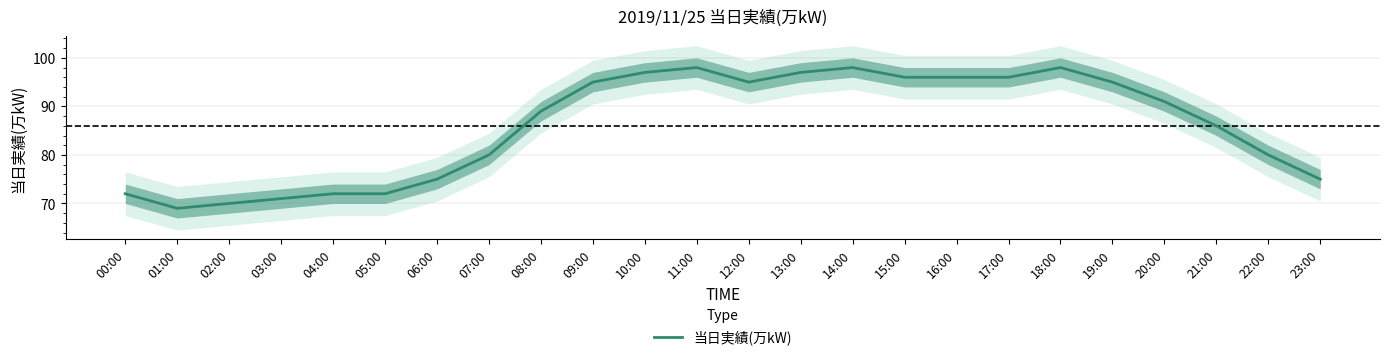

At which label is the value closest to 83?

07:00